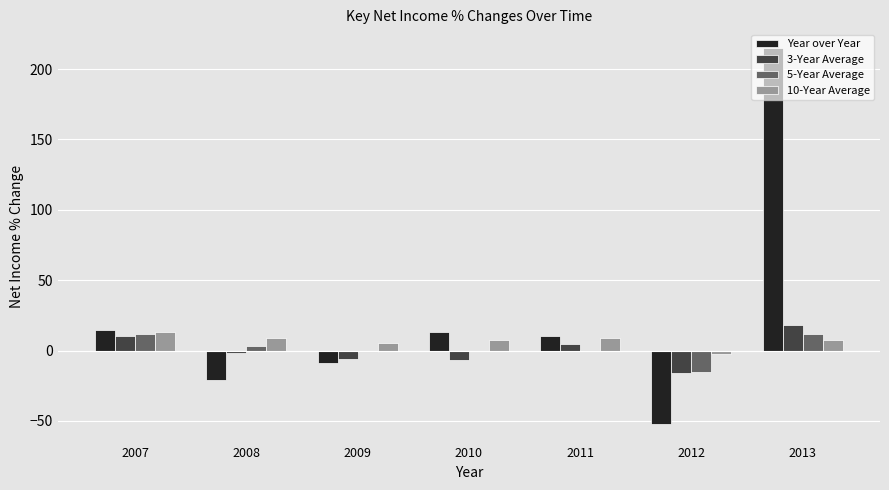

How many distinct data groups are displayed?

4